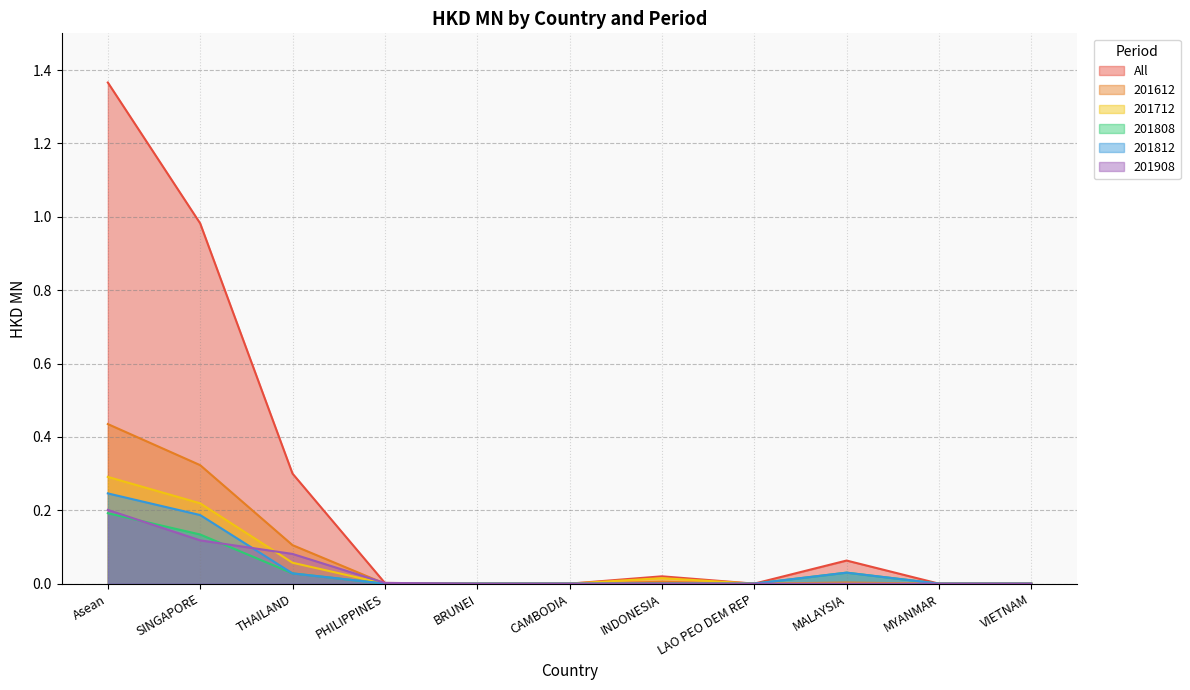

True or false: 201908 has a value of 0.1 at LAO PEO DEM REP.

False